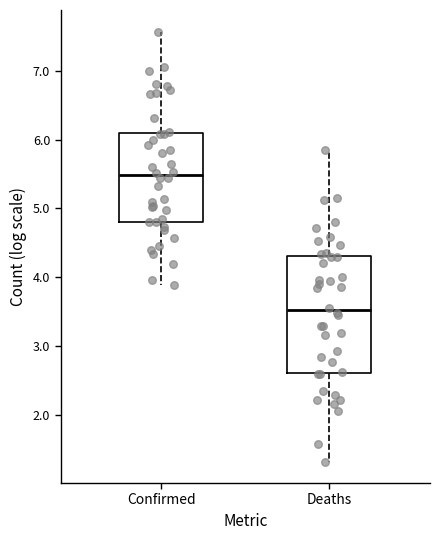

Where is the lower edge of the box for Confirmed on the y-axis? The values are not printed on the chart, so give them approximately, as read against the axis.

4.8